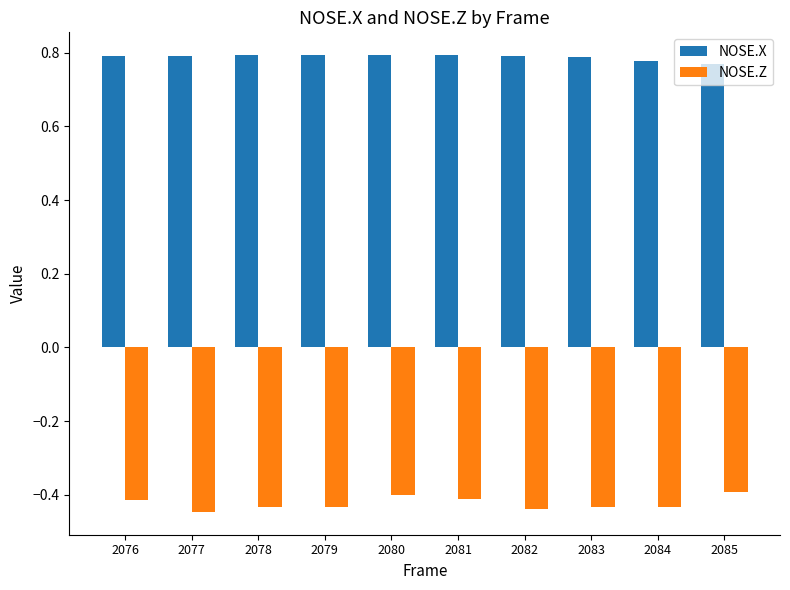

What is the spread (max minus min) of values at 2078?

1.2